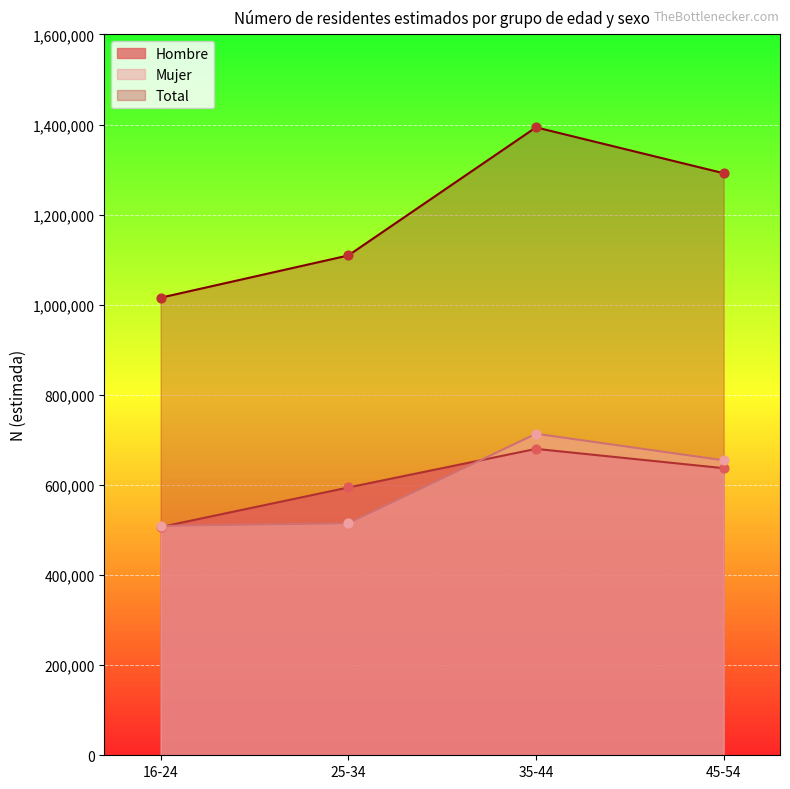

What is the total value across all series at 25-34?

2218756